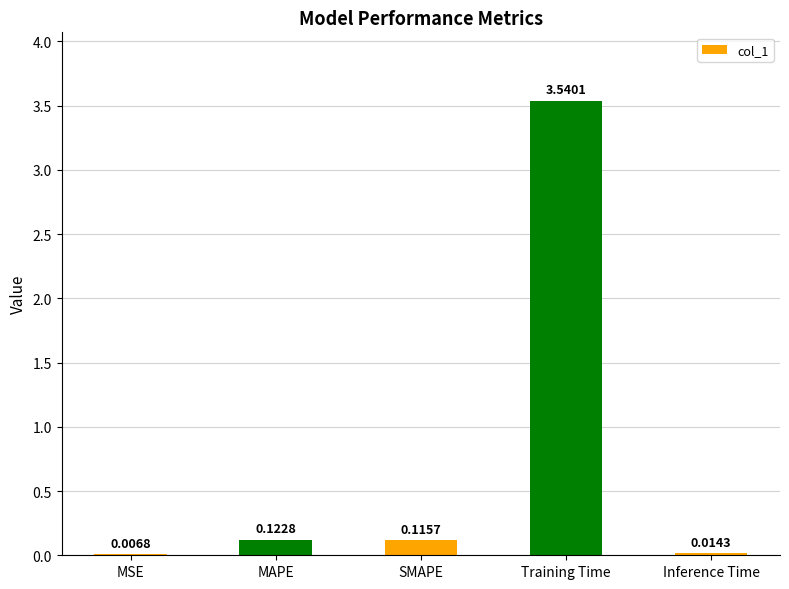

At which label is the value closest to 1?

MAPE